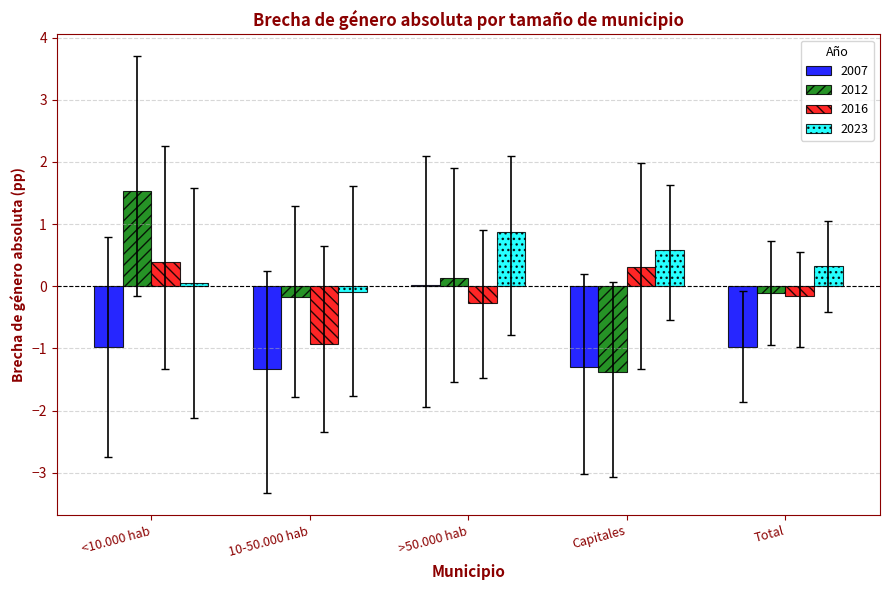

Count the number of categories in the chart.

5